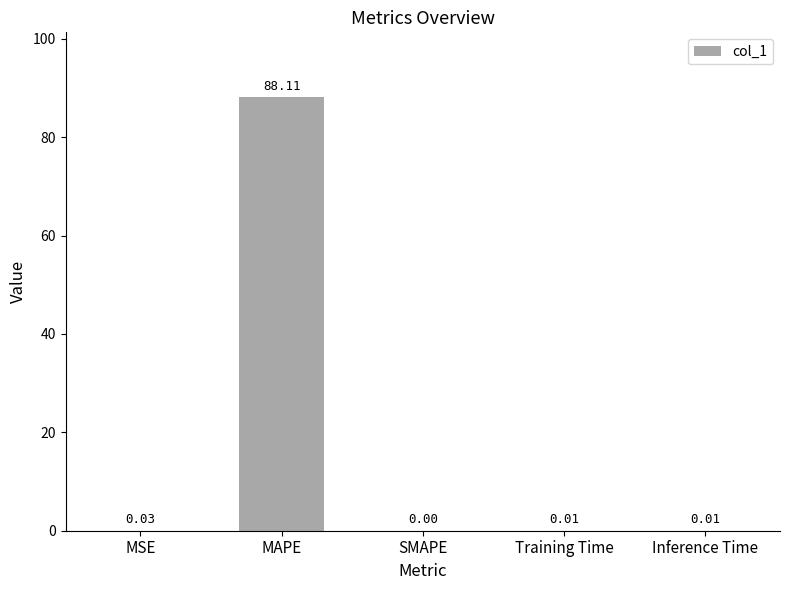

What is the change in value from MAPE to Training Time?

-88.1